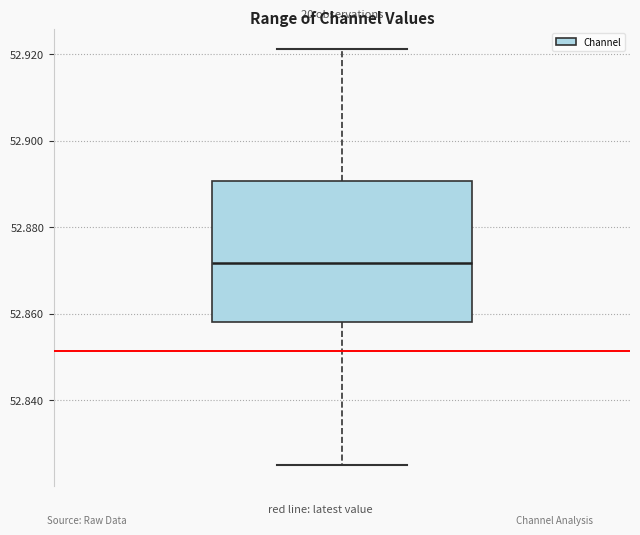

Read this box plot against the y-axis: the position of the median line, the range covered by the box, and the ends of both whiskers. The values are not printed on the chart, so give them approximately, as read against the axis.

median 52.872, box 52.858 to 52.890, whiskers 52.824 to 52.922